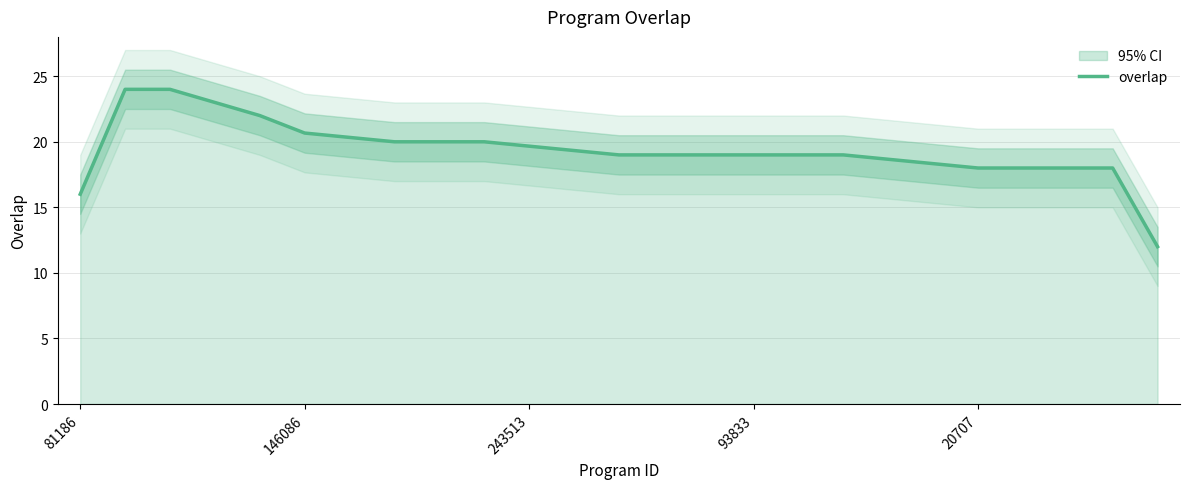

True or false: overlap has a value of 33.7 at 93833.

False